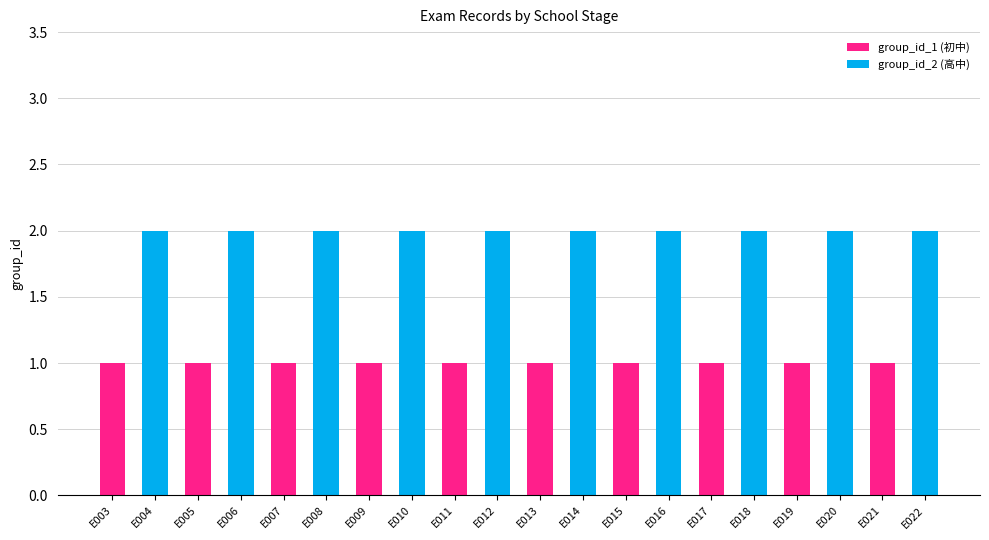

The value of group_id_1 (初中) at E011 is 1. True or false?

True